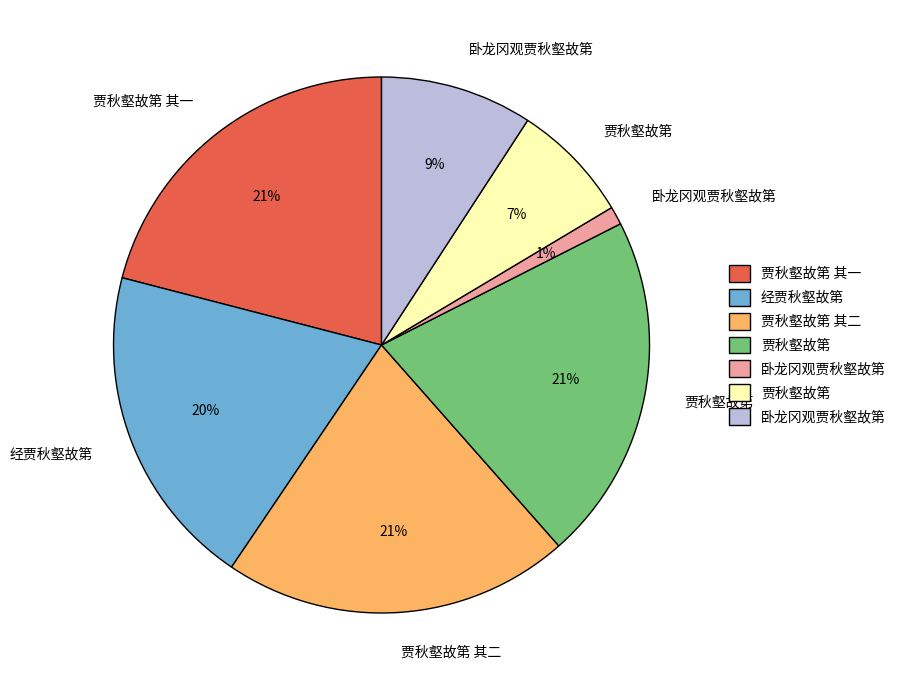

Is there any slice that represents more than half of the pie?

No